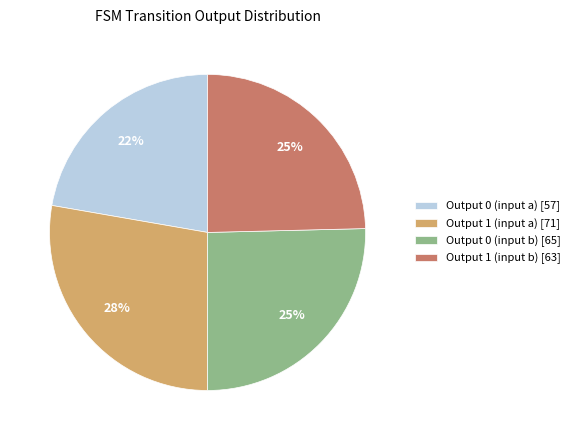

To the nearest percent, what is the combined percentage of Output 1 (input b) [63] and Output 0 (input b) [65]?

50%